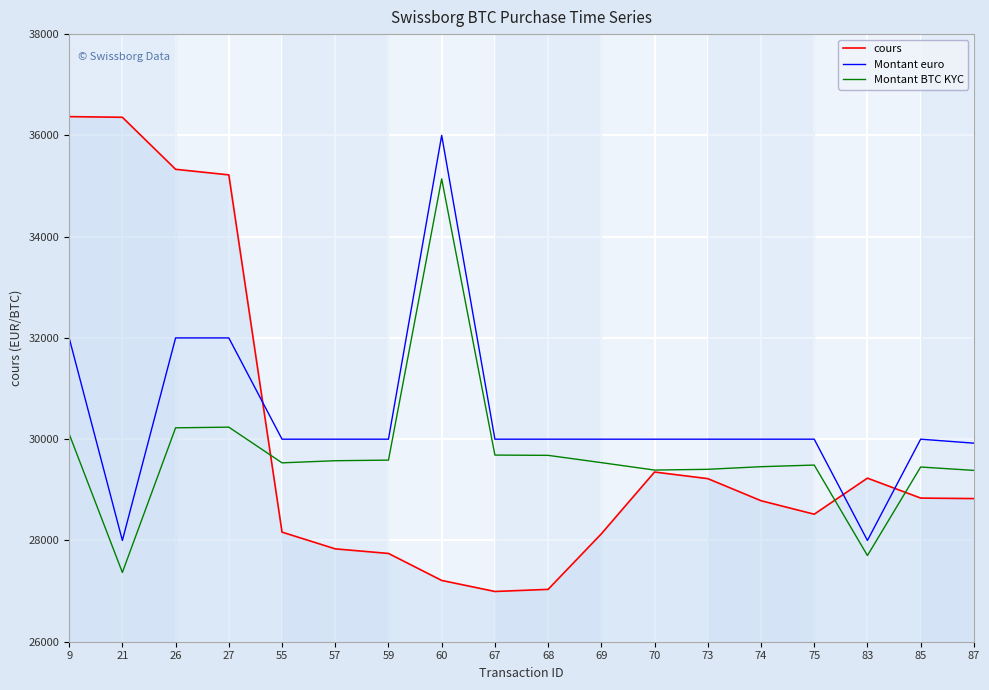

How many lines are shown in the chart?

3